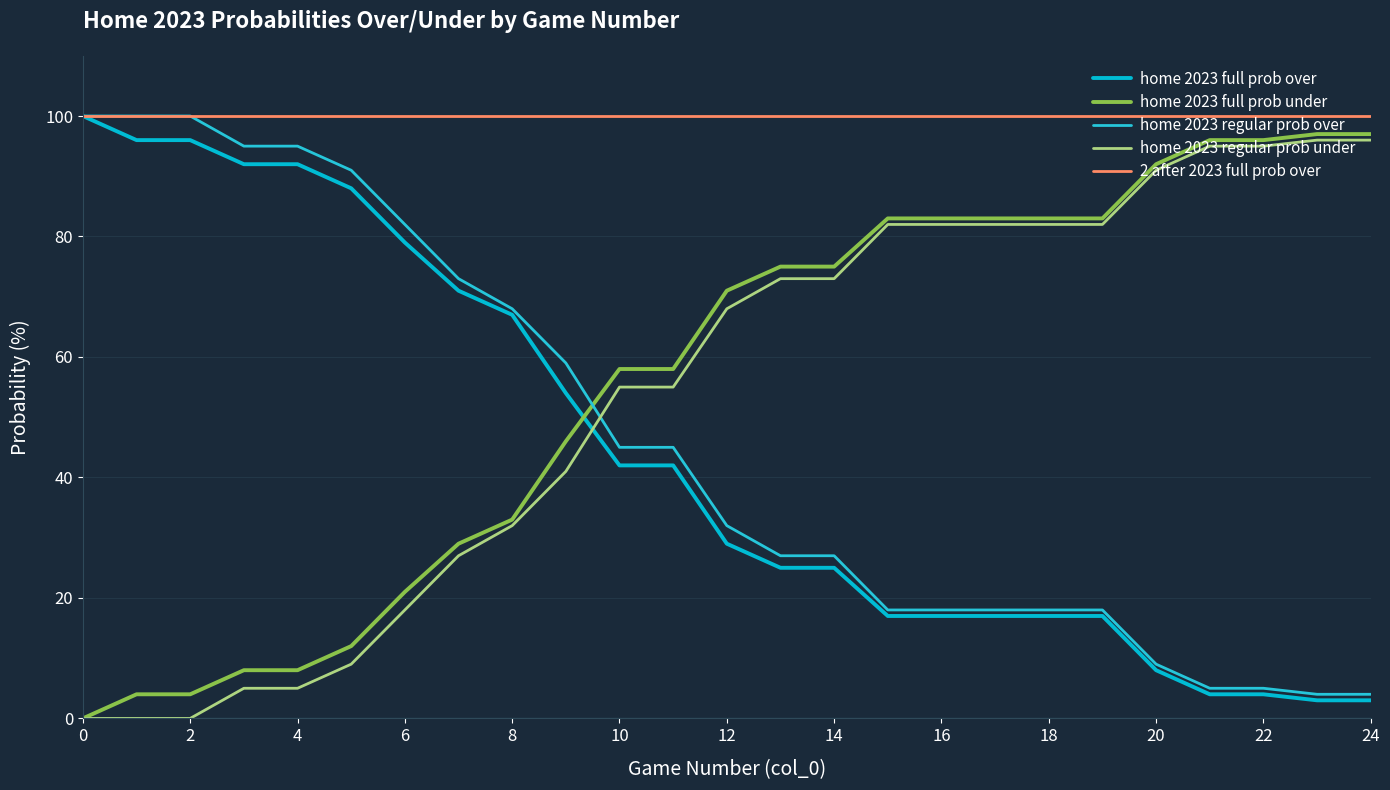

What are all the series names shown in the legend?

home 2023 full prob over, home 2023 full prob under, home 2023 regular prob over, home 2023 regular prob under, 2 after 2023 full prob over